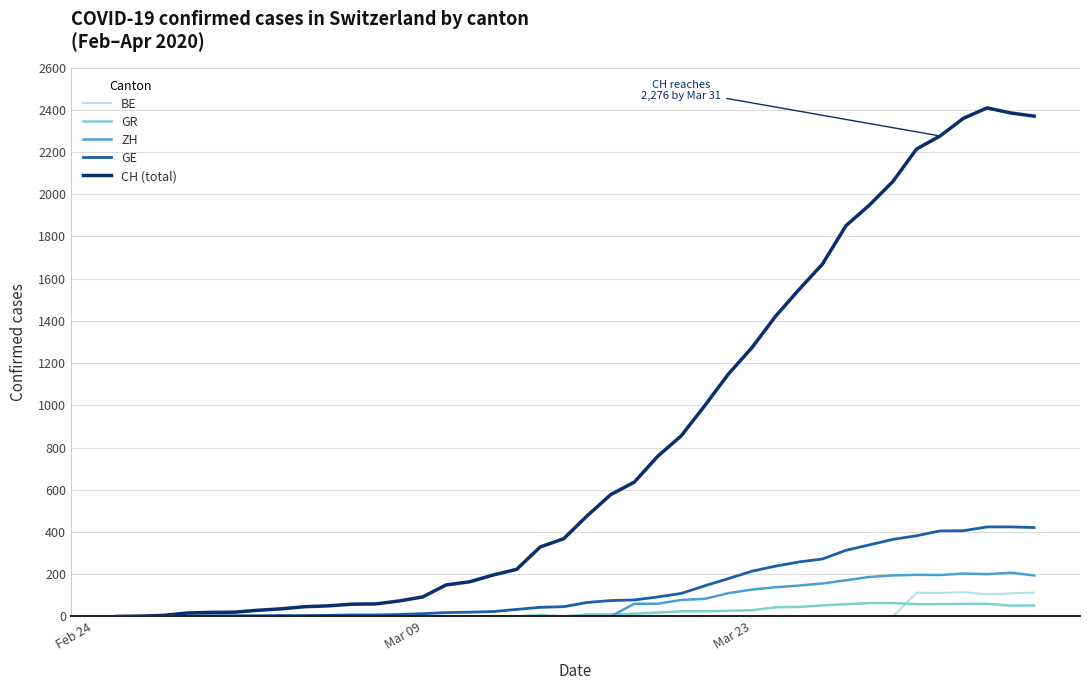

Which series has the widest spread of values?

CH (total)